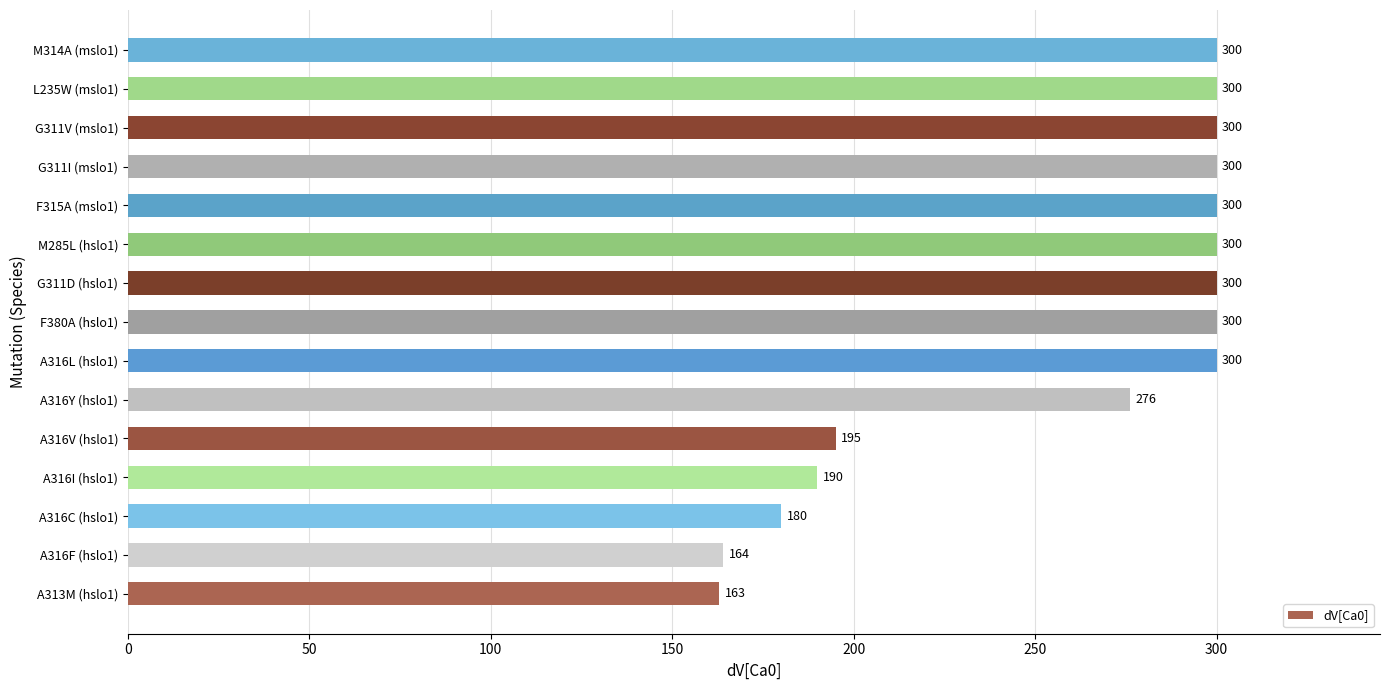

How many series are shown in this chart?

1